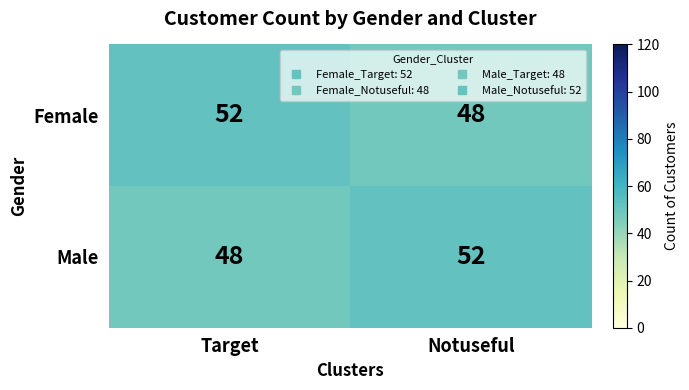

List the labels in order of Female value, largest first.

Target, Notuseful